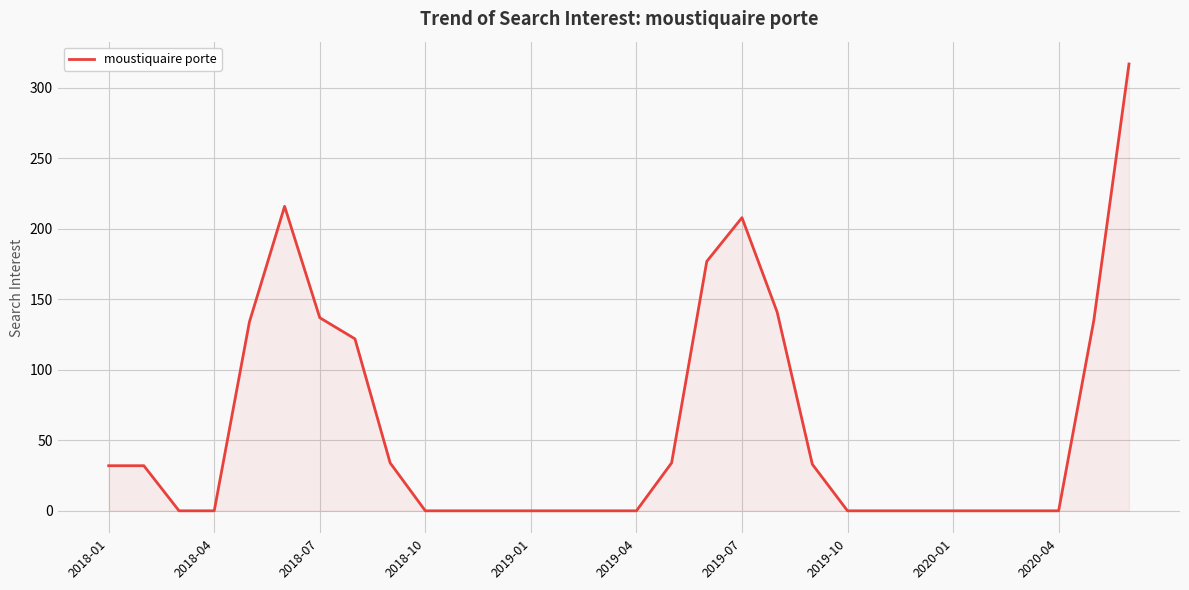

What is the greatest value displayed?

317